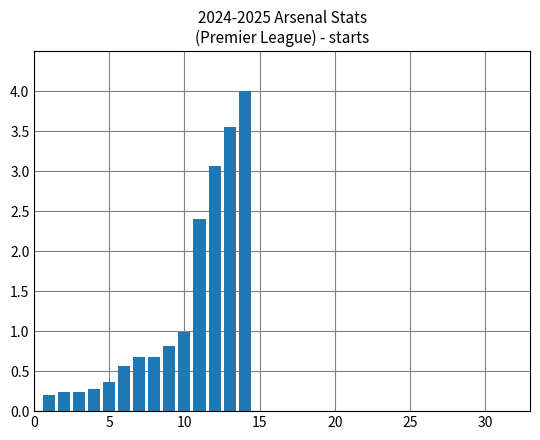

What is the value of the 5th bar from the left?

0.4